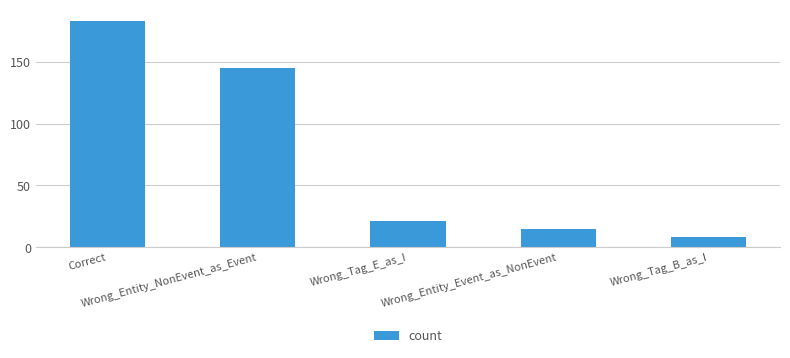

Which has a higher value, Wrong_Entity_NonEvent_as_Event or Wrong_Tag_E_as_I?

Wrong_Entity_NonEvent_as_Event